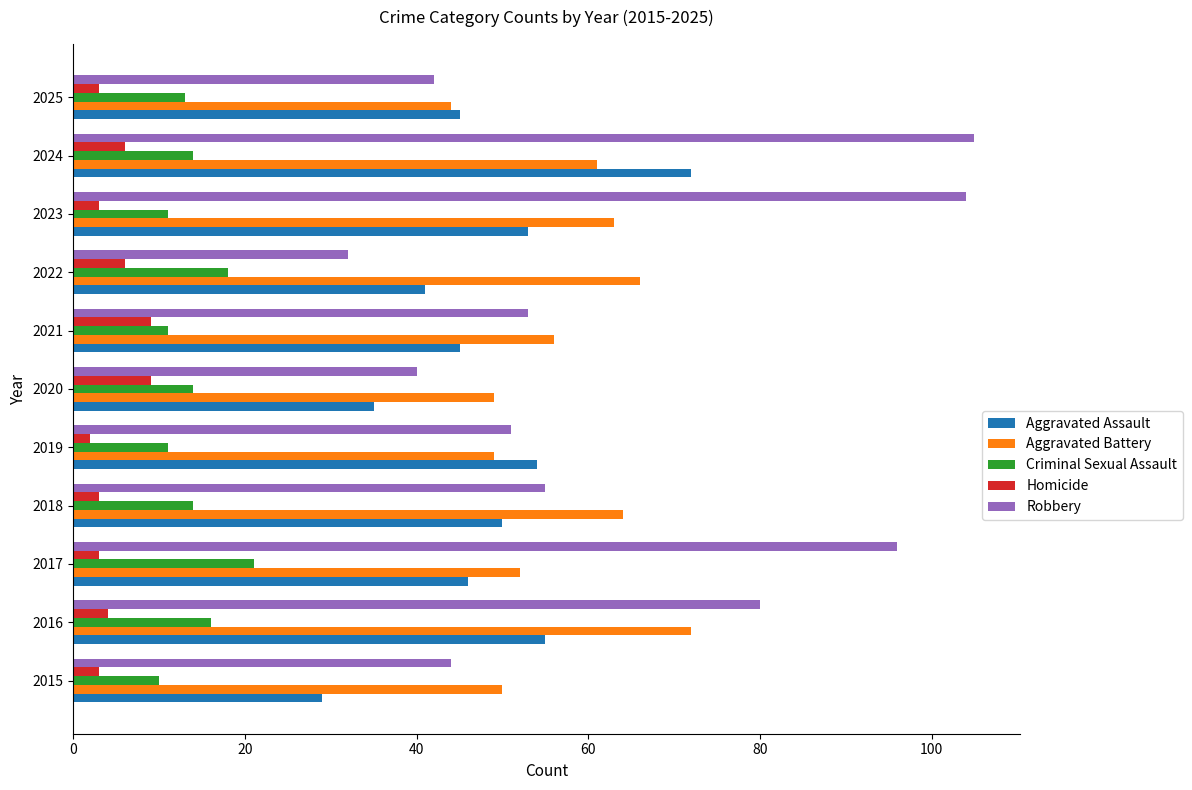

What is the highest value of the Aggravated Assault series?

72